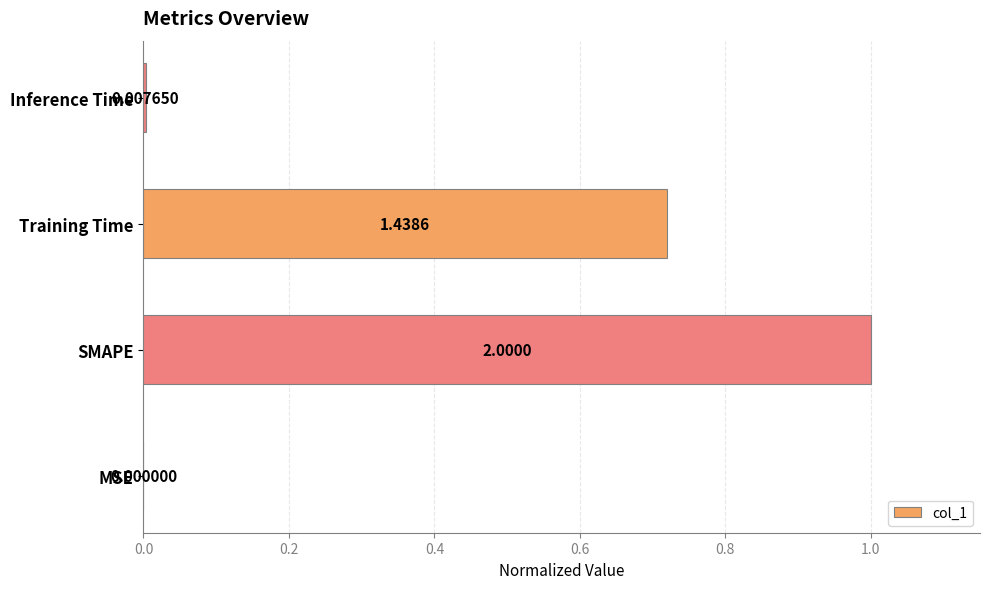

What is the sum of all values?

1.7